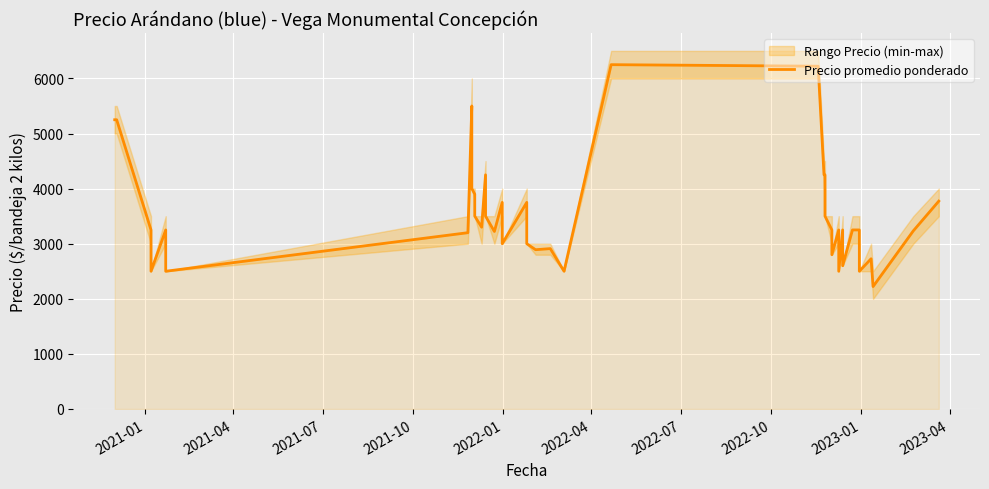

How many points are lower than both their immediate neighbors (excluding endpoints)?

12